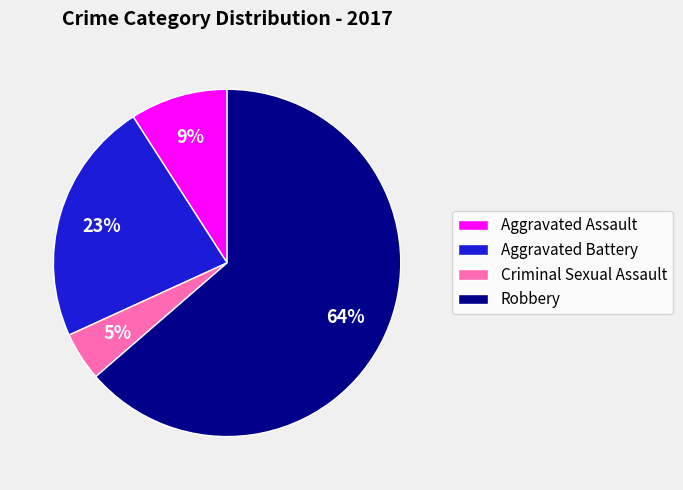

To the nearest percent, what is the average slice percentage?

25%